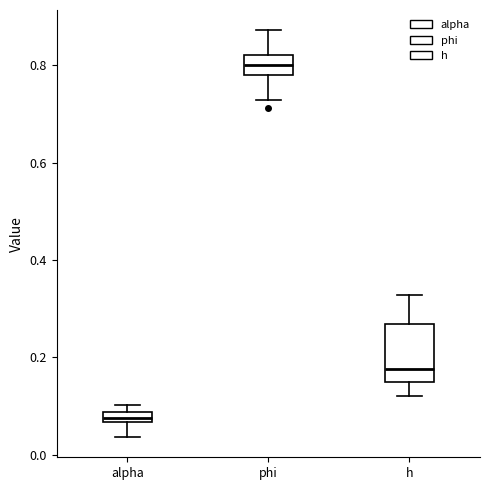

Which box's median line is the lowest?

alpha